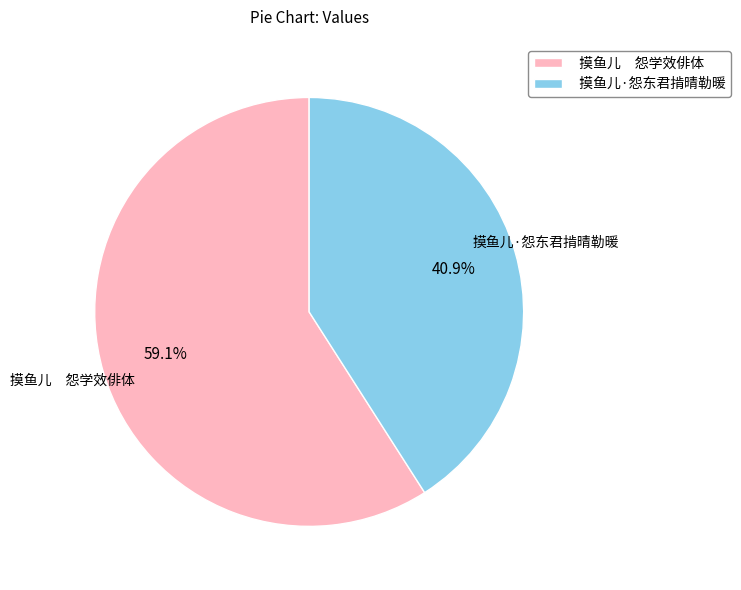

Which slice is the smallest?

摸鱼儿·怨东君掯晴勒暖